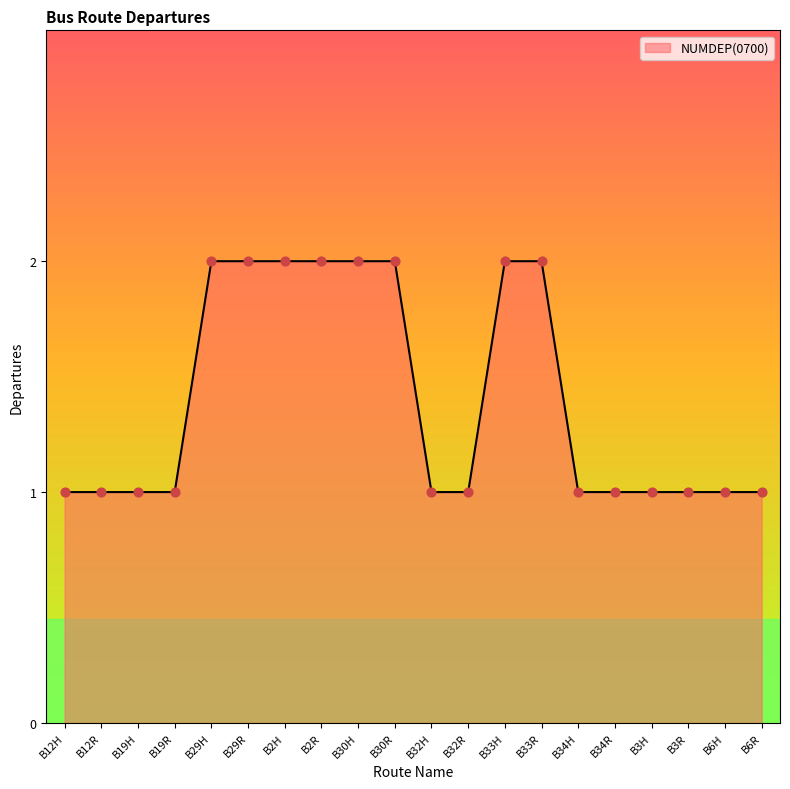

Which has a higher value, B19R or B33R?

B33R